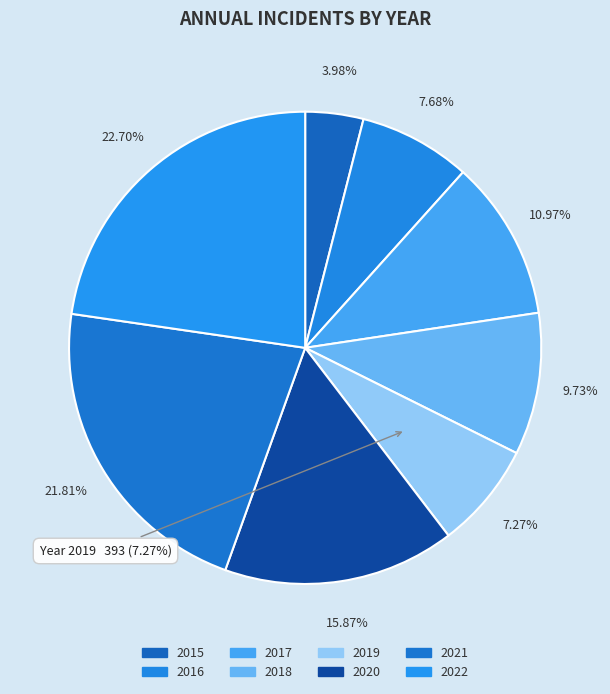

Is there a majority slice in this chart?

No